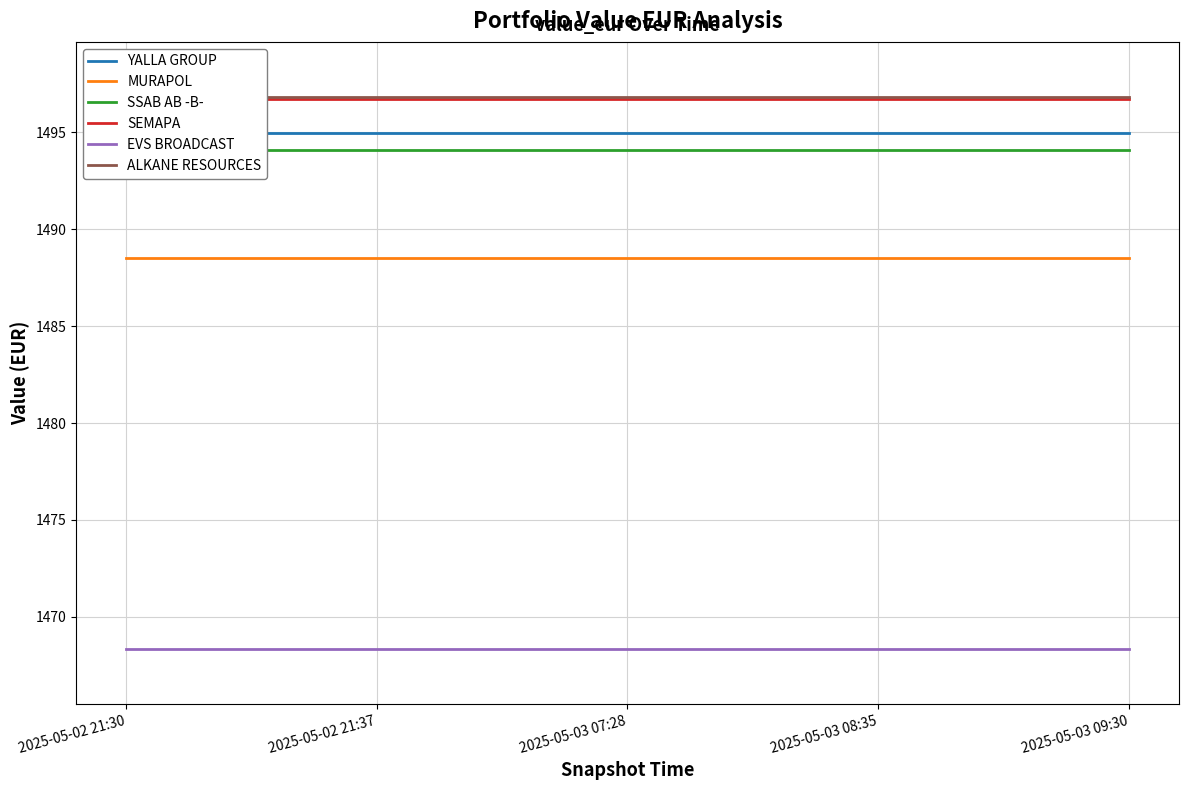

True or false: YALLA GROUP and MURAPOL intersect in this chart.

False